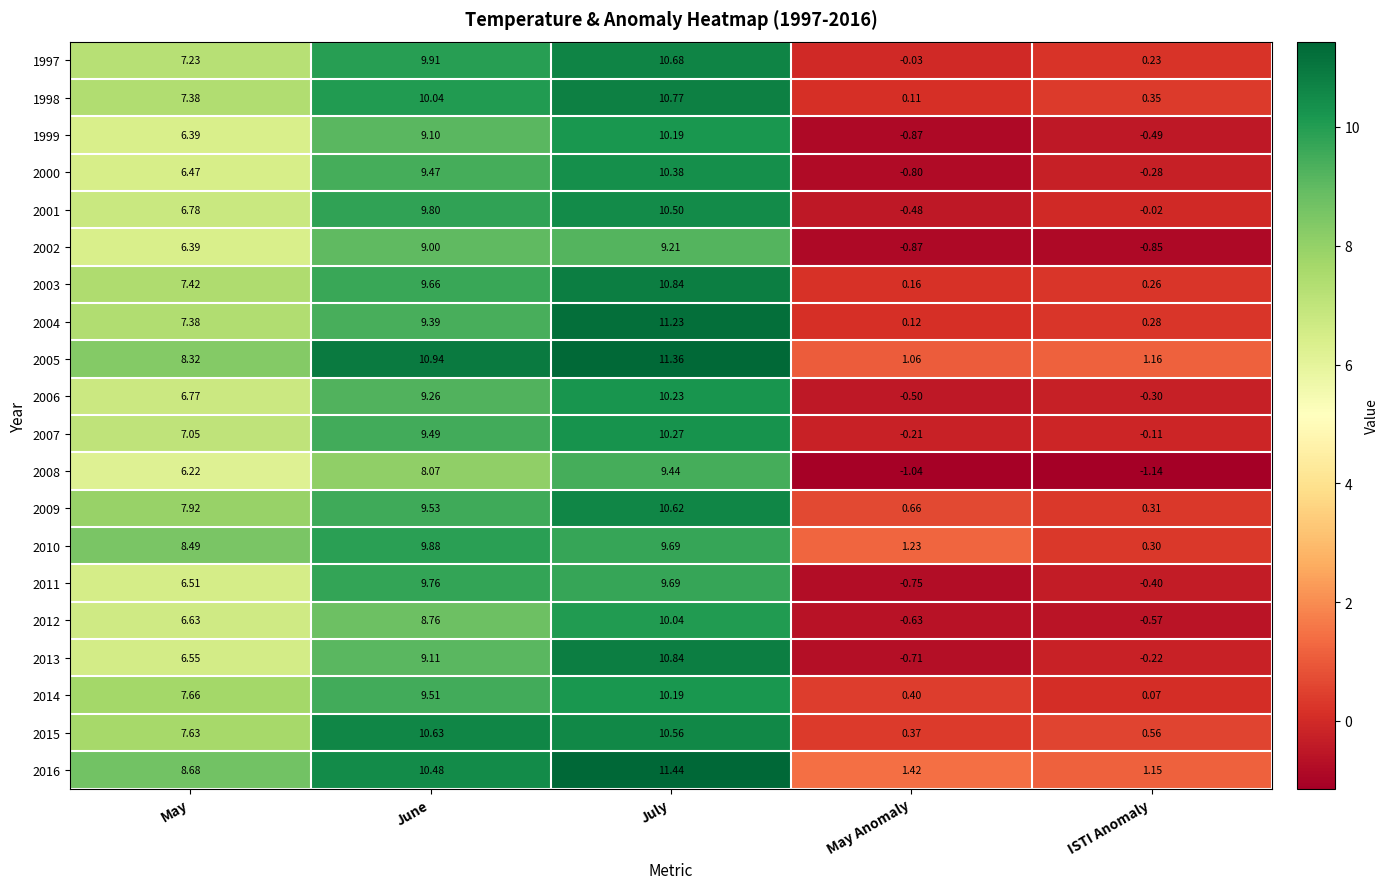

At which category does the chart reach its minimum across all series?

ISTI Anomaly